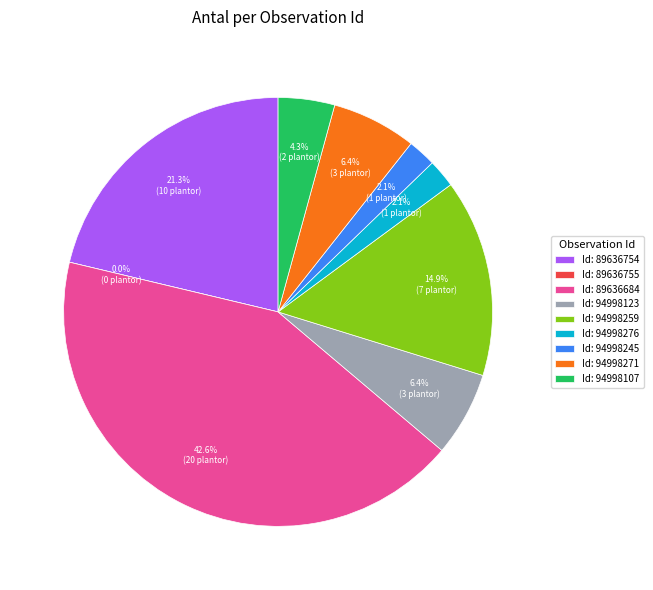

Is it true that 94998276 is 2% of the pie?

True